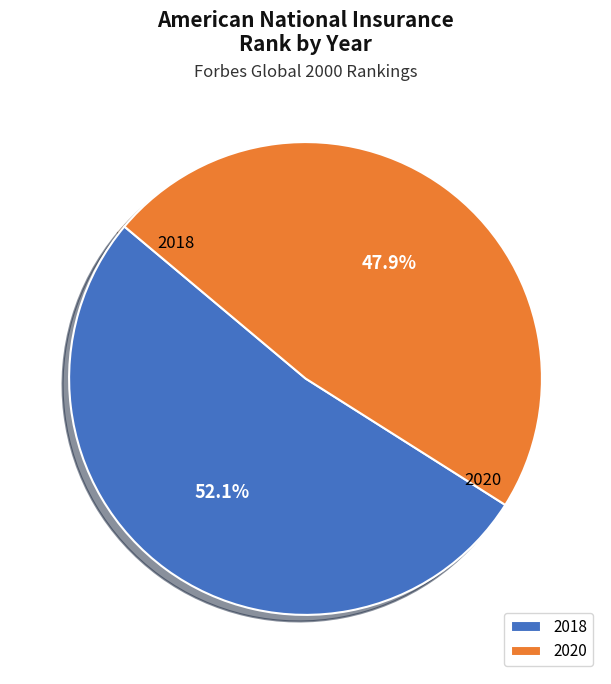

Which category accounts for the majority?

2018